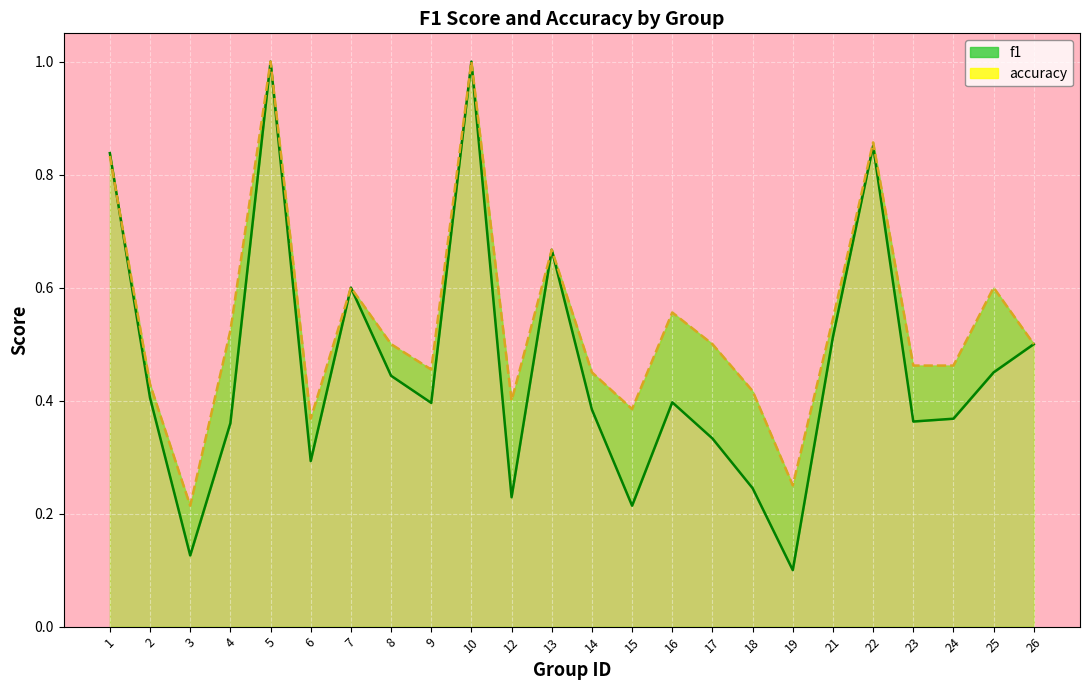

The value of f1 at 13 is 0.7. True or false?

True